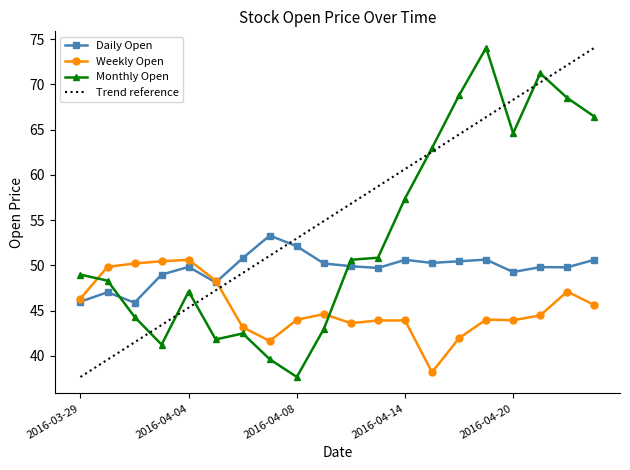

What is the maximum value for Weekly Open?

50.6